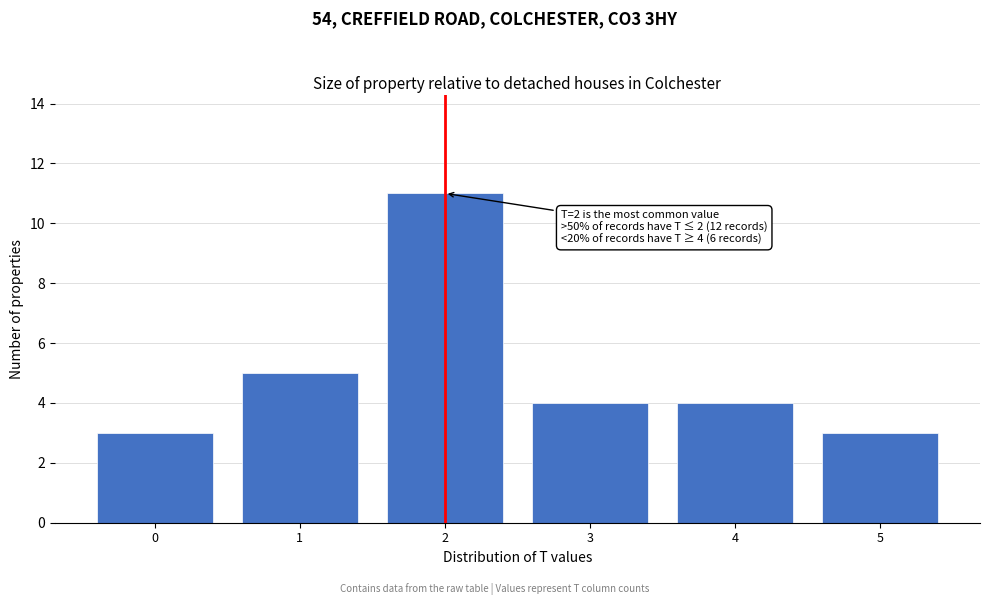

Reading left to right, extract all data points from this chart.

3	5	11	4	4	3